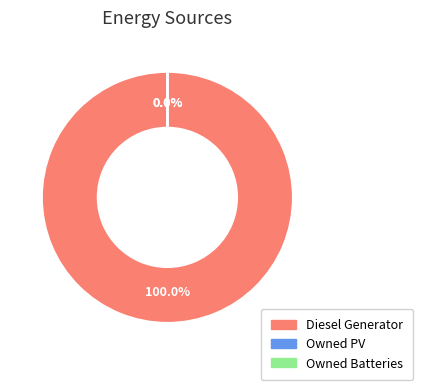

The Diesel Generator slice represents 100% of the pie. True or false?

True